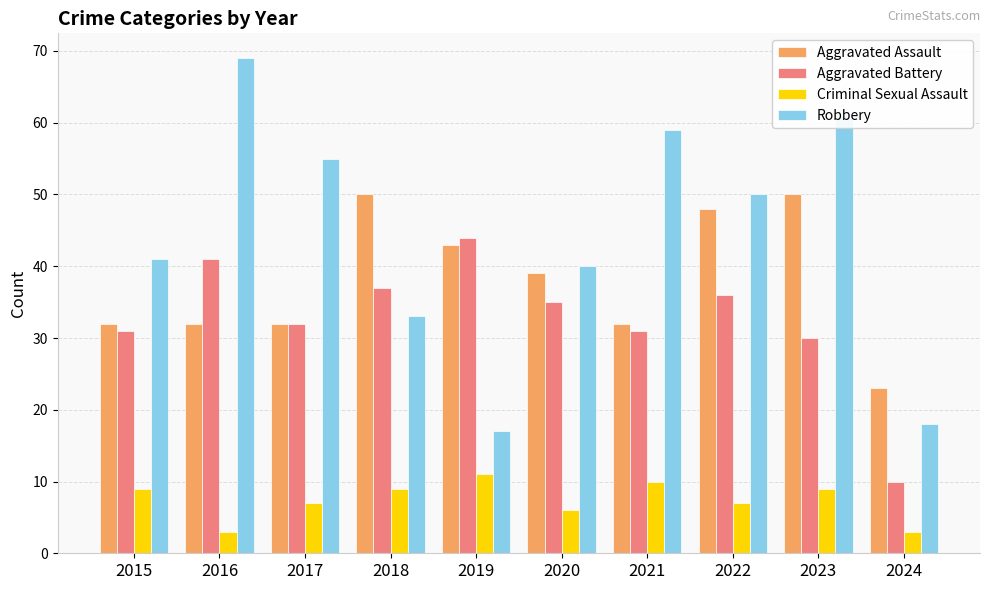

What are all the series names shown in the legend?

Aggravated Assault, Aggravated Battery, Criminal Sexual Assault, Robbery